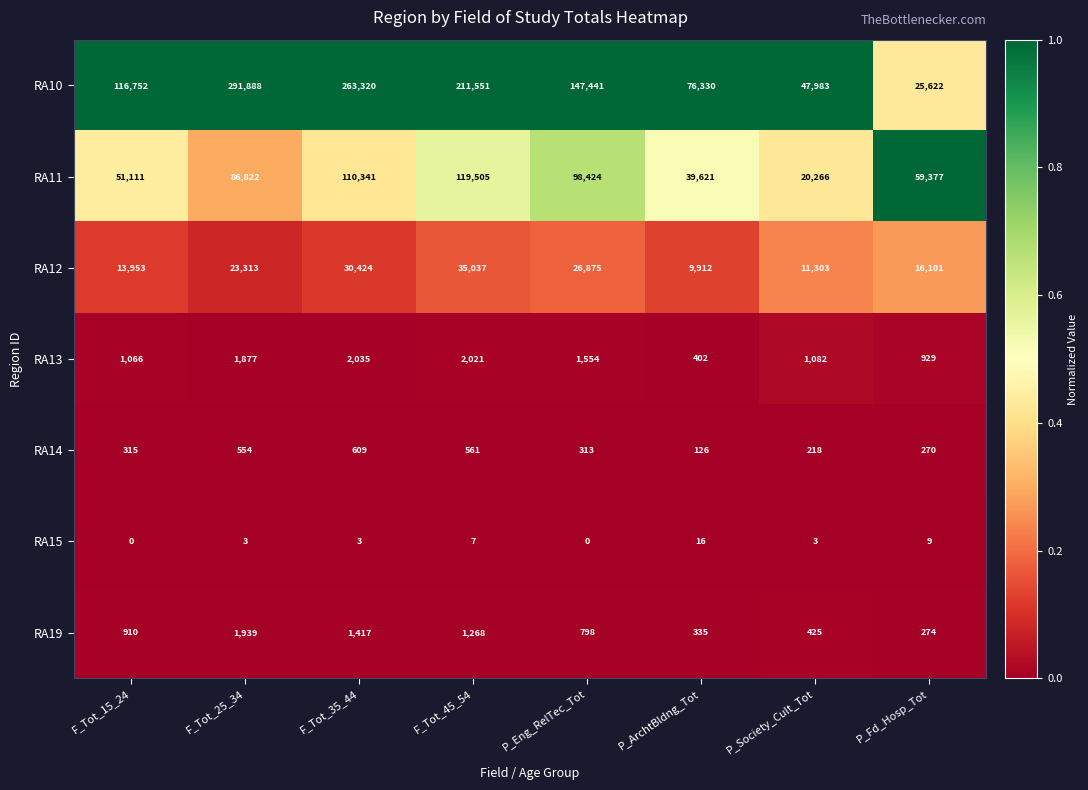

Which label corresponds to the largest value in the chart?

F_Tot_25_34